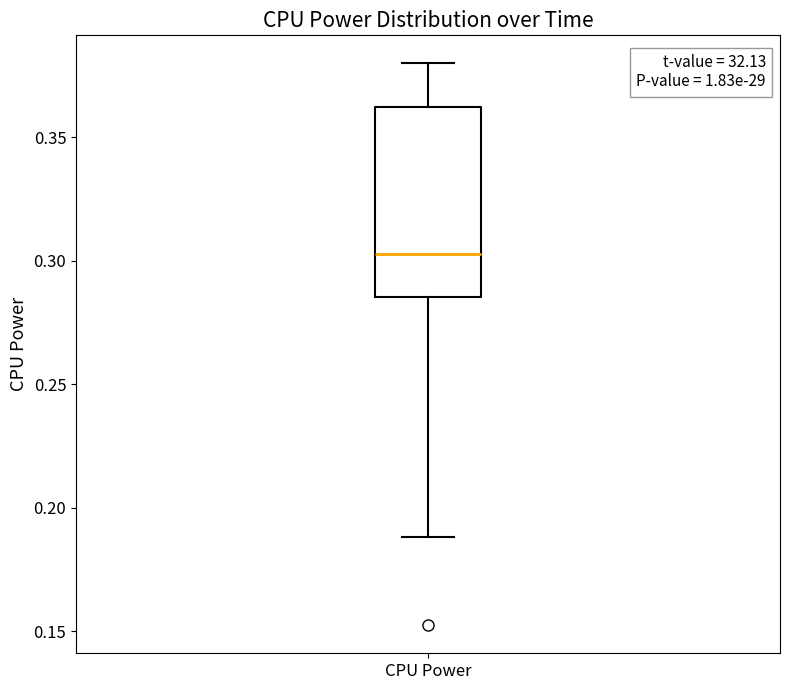

Transcribe this box plot: give where the median line is, the range the box spans, and where the two whiskers end, as read against the y-axis. The values are not printed on the chart, so give them approximately, as read against the axis.

median 0.305, box 0.285 to 0.360, whiskers 0.190 to 0.380